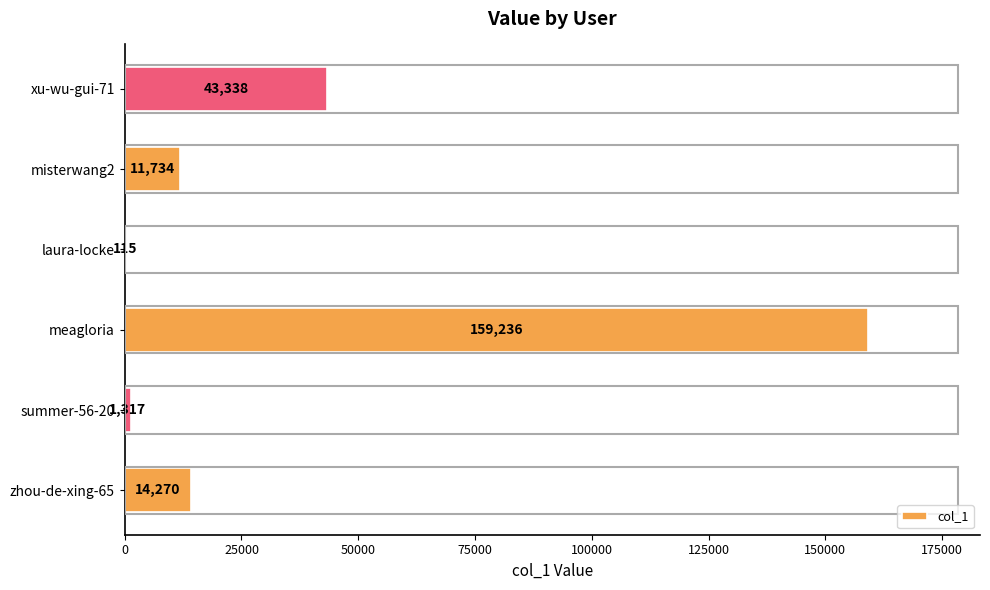

What is the approximate value at summer-56-20?

1317